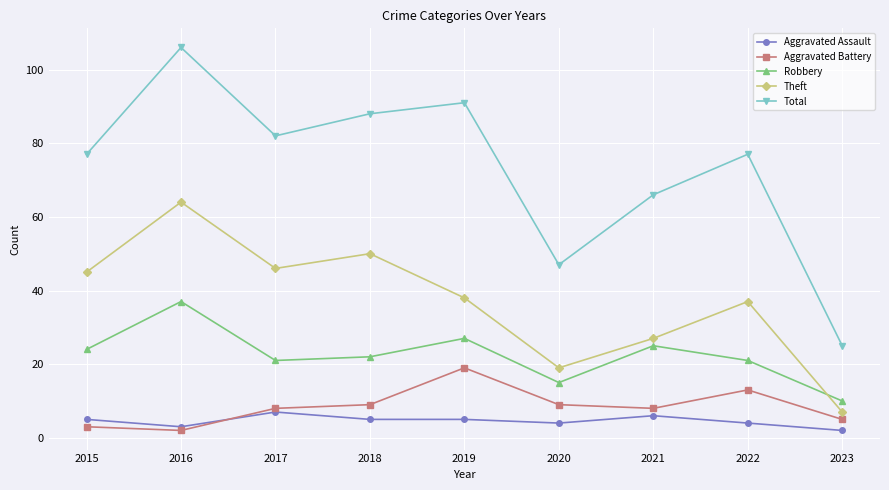

Reading left to right, transcribe all the data shown in this chart.

Aggravated Assault: 5	3	7	5	5	4	6	4	2
Aggravated Battery: 3	2	8	9	19	9	8	13	5
Robbery: 24	37	21	22	27	15	25	21	10
Theft: 45	64	46	50	38	19	27	37	7
Total: 77	106	82	88	91	47	66	77	25